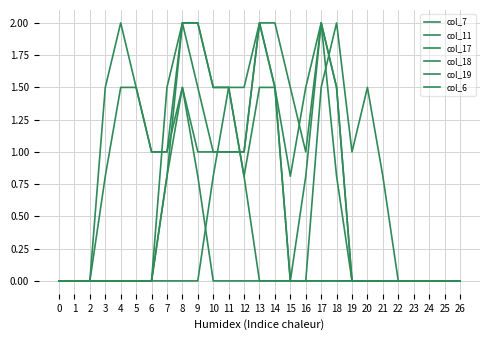

How many lines are shown in the chart?

6